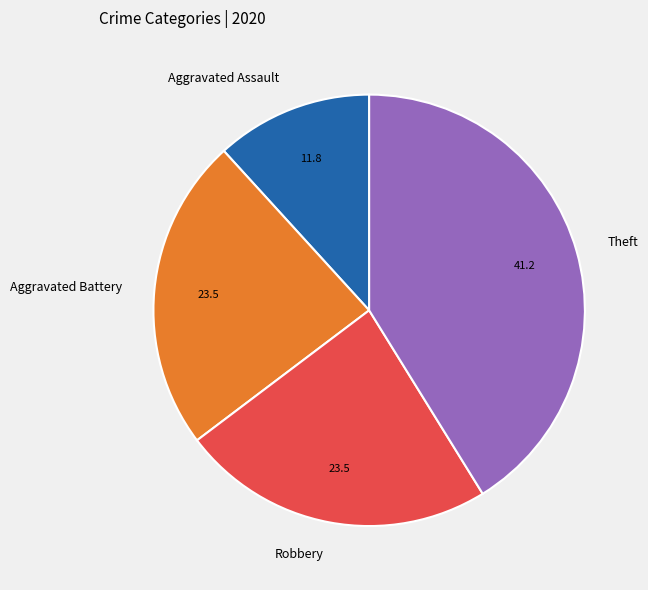

True or false: Robbery accounts for 10% of the total.

False